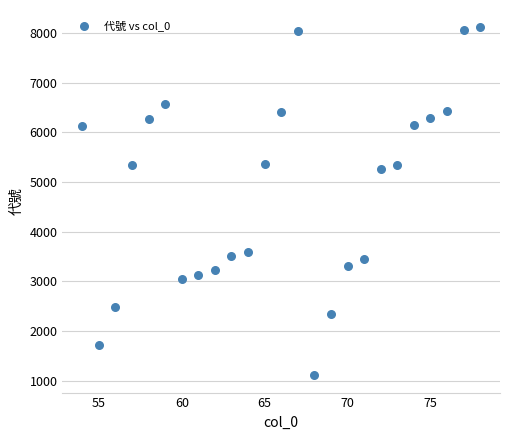

What is the range of Y values (max minus min)?

7002